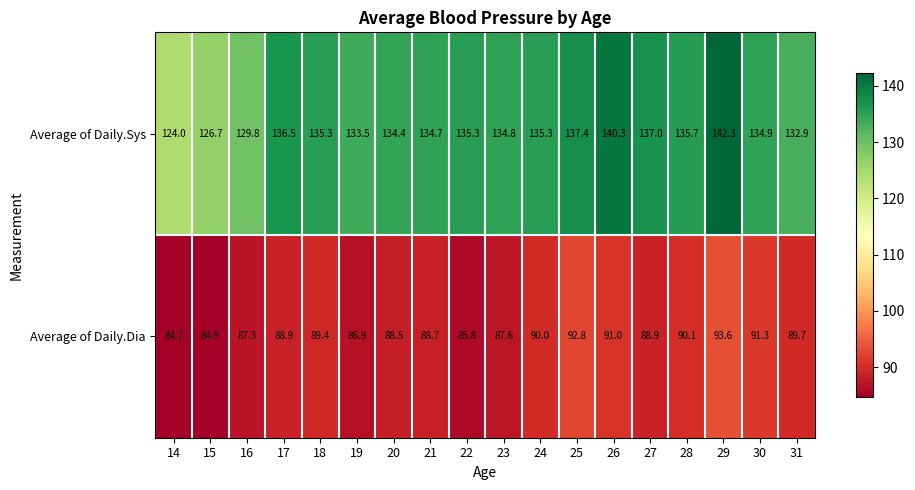

At which category does the chart reach its peak across all series?

29